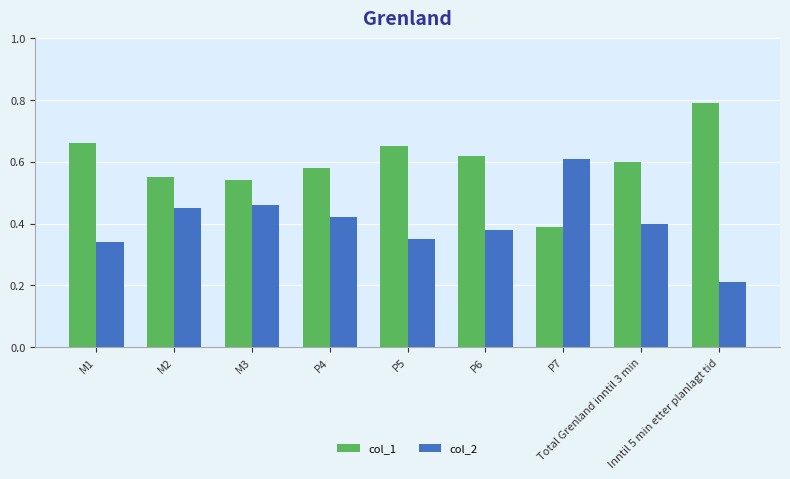

The value of col_1 at M2 is 0.6. True or false?

True